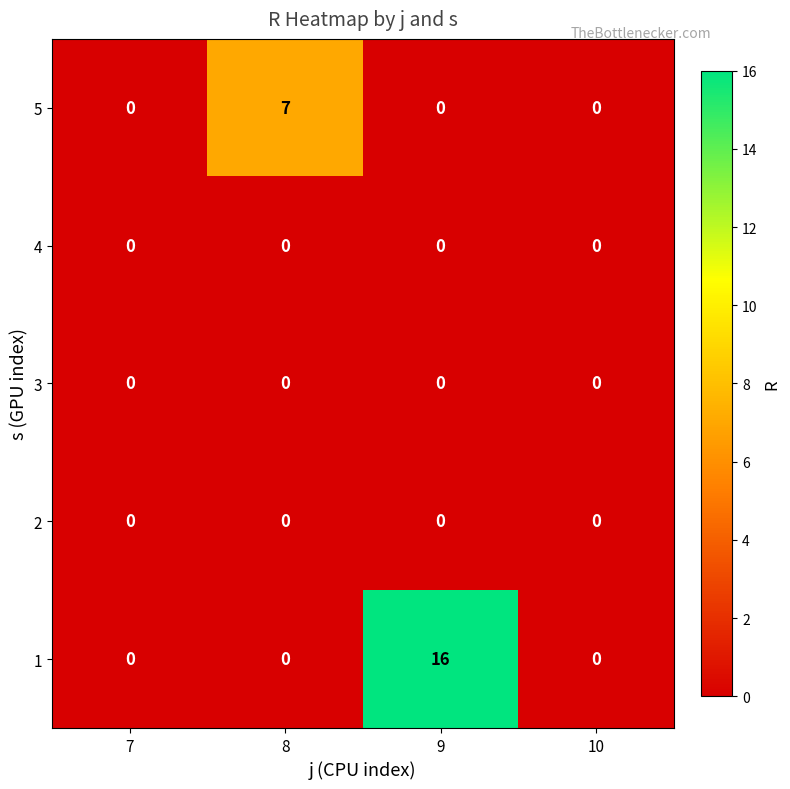

Which series changed the most between 8 and 10?

5